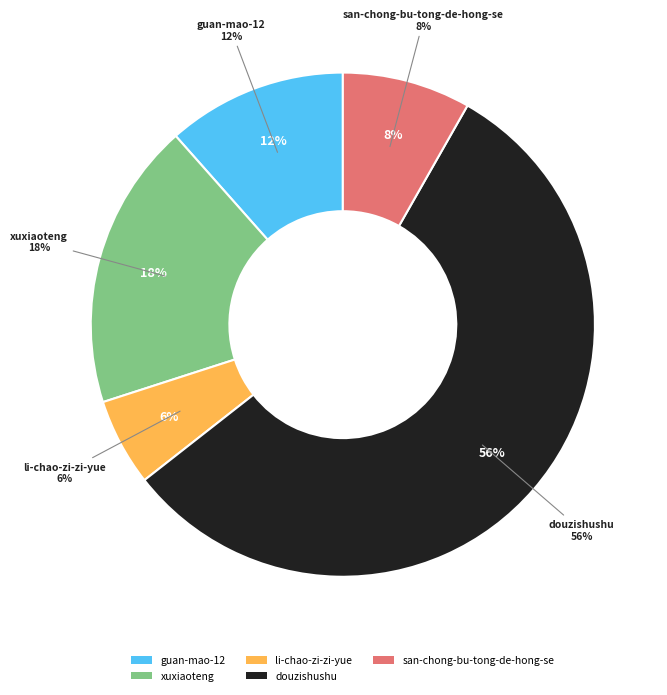

What is the smallest slice in the pie chart?

li-chao-zi-zi-yue